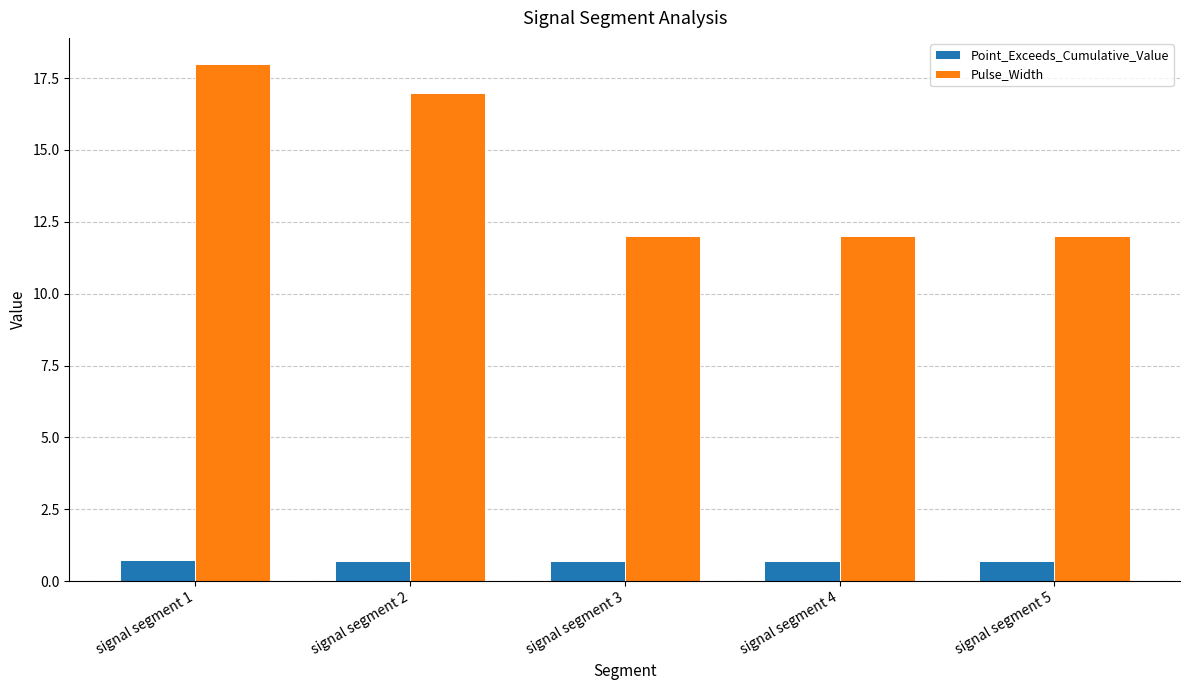

Which series changed the most between signal segment 2 and signal segment 5?

Pulse_Width